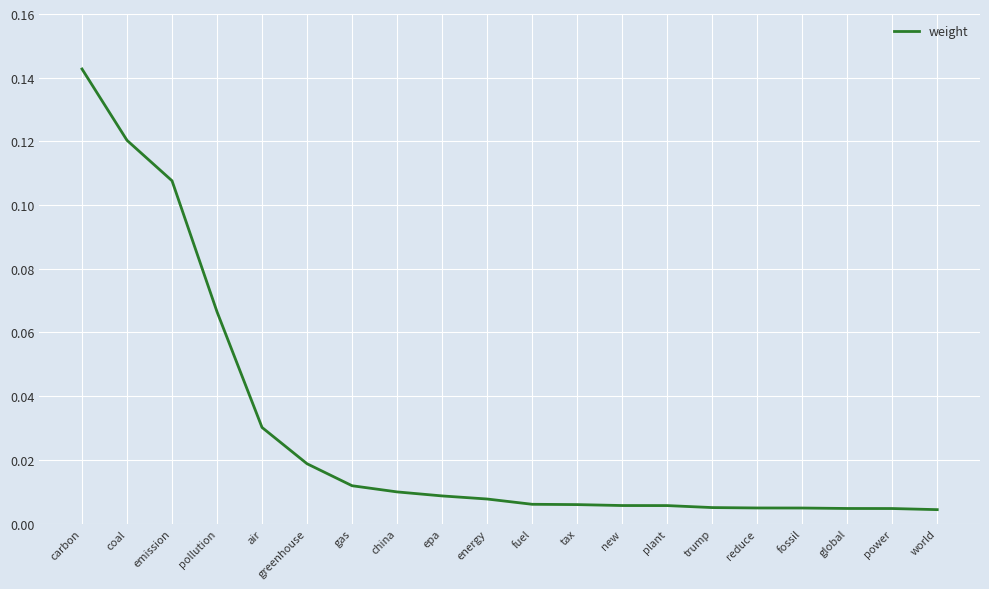

Which category has the highest value across all series?

carbon